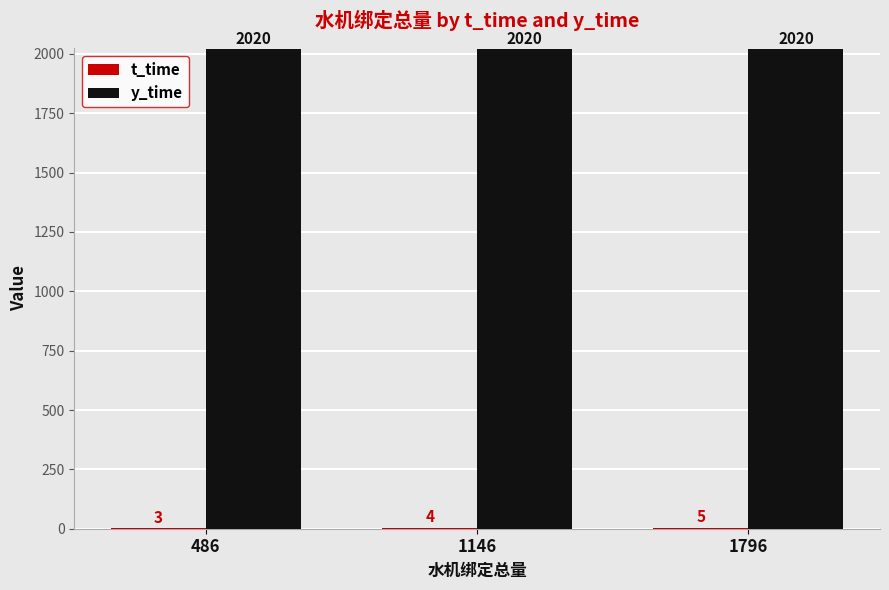

True or false: y_time has a value of 2020 at 486.

True